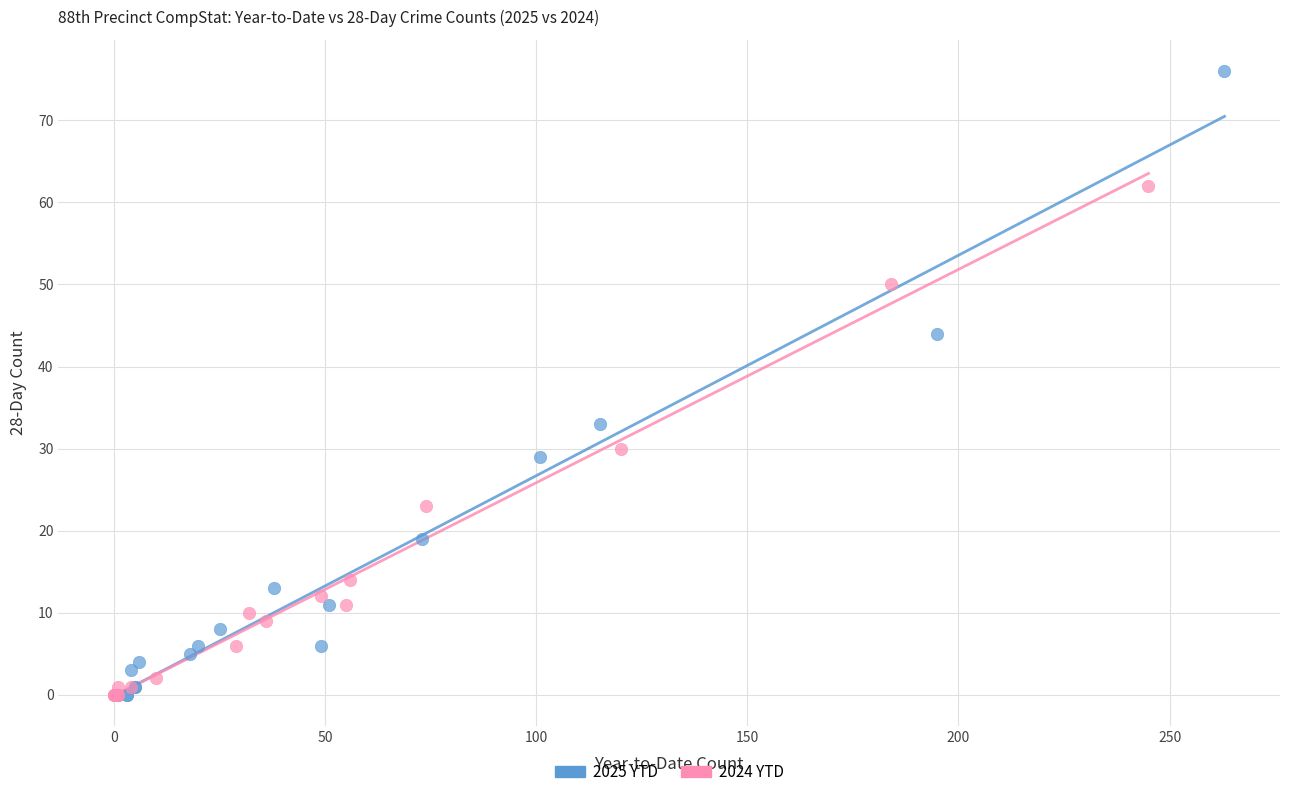

Which series has the largest Y range (max minus min)?

2025 YTD